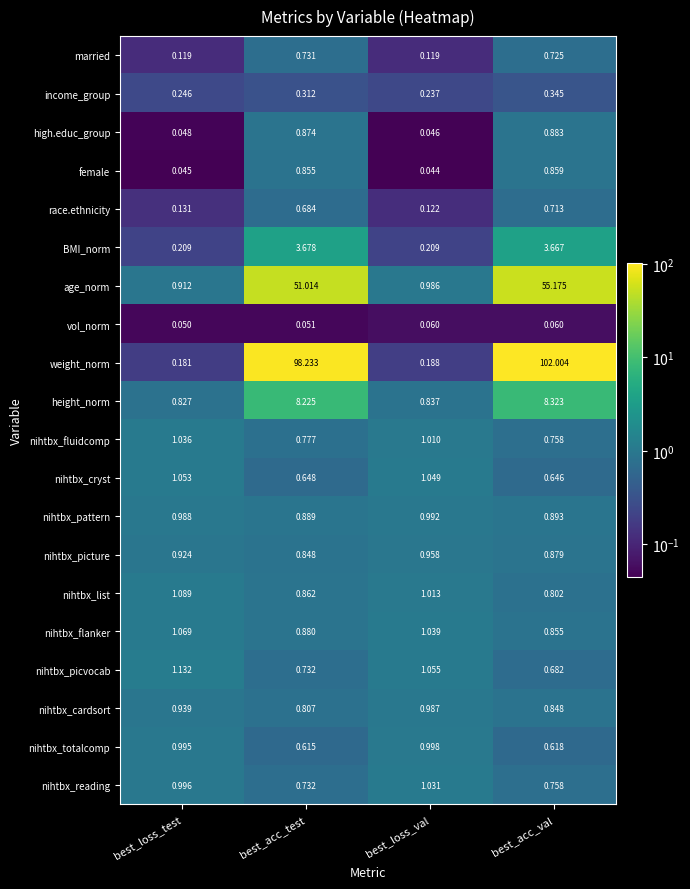

Which series has the largest total across all categories?

weight_norm